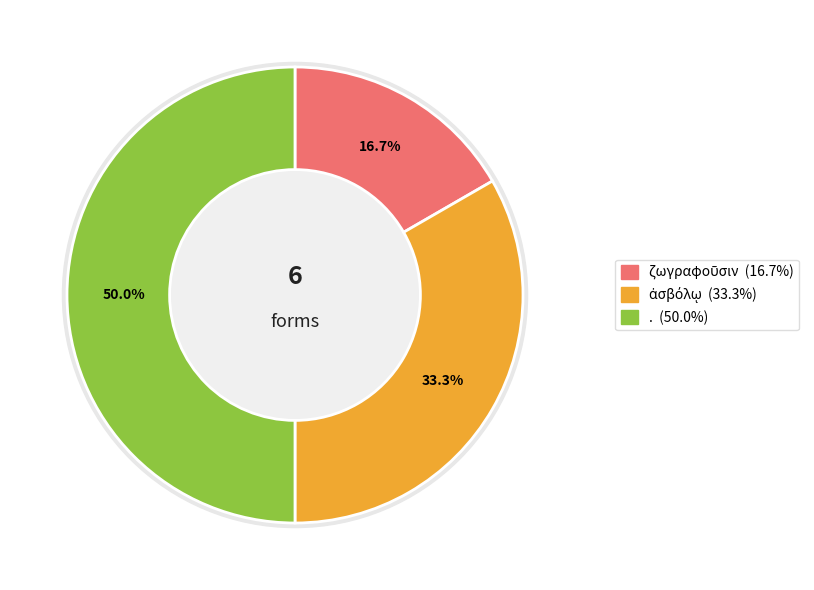

How many segments does this pie chart have?

3